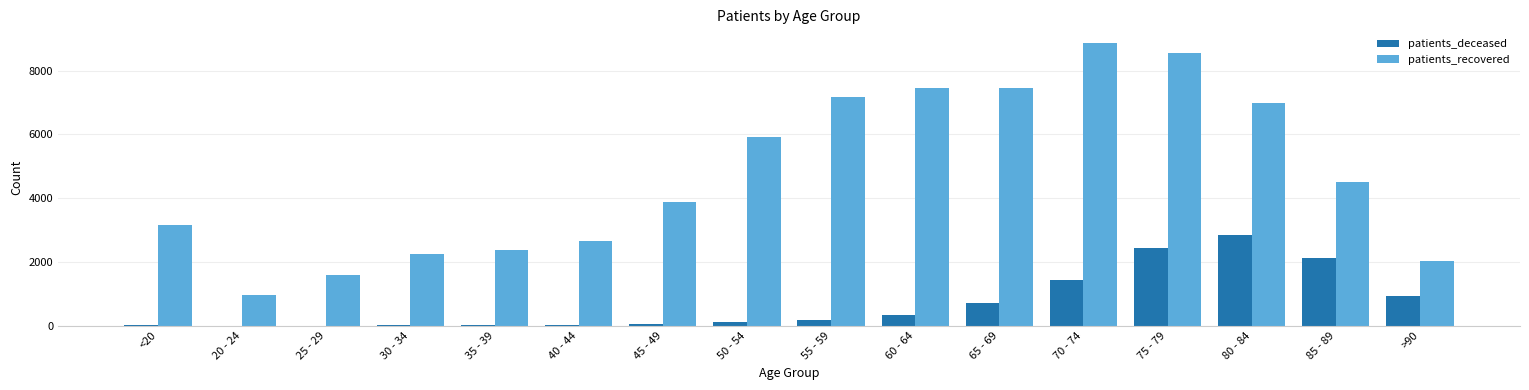

What is the maximum value shown in the chart?

8852